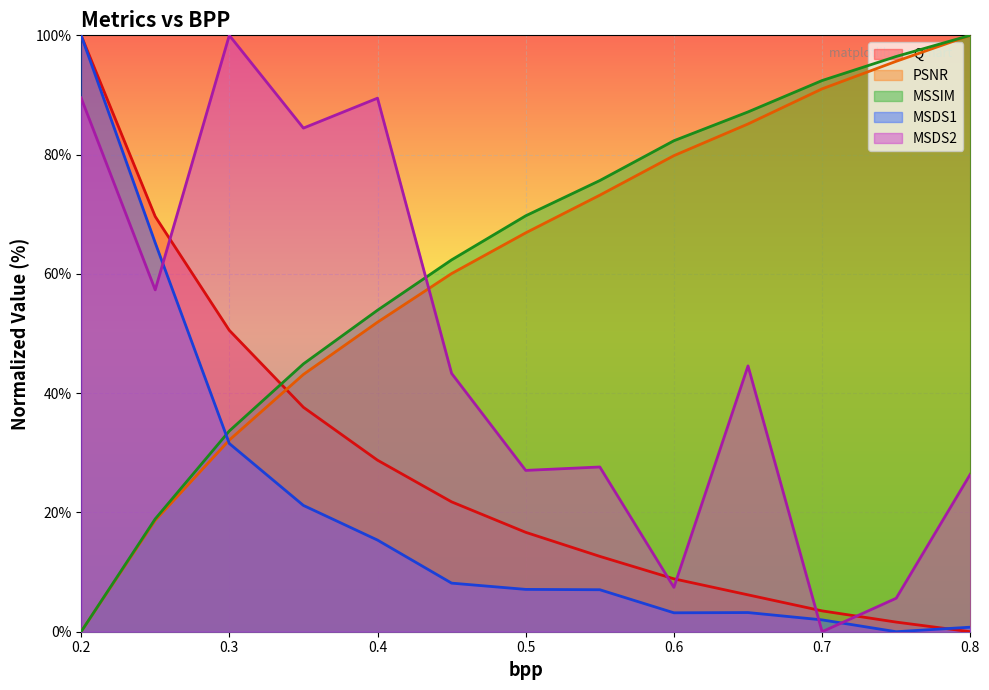

How many data points in PSNR are above 66?

7